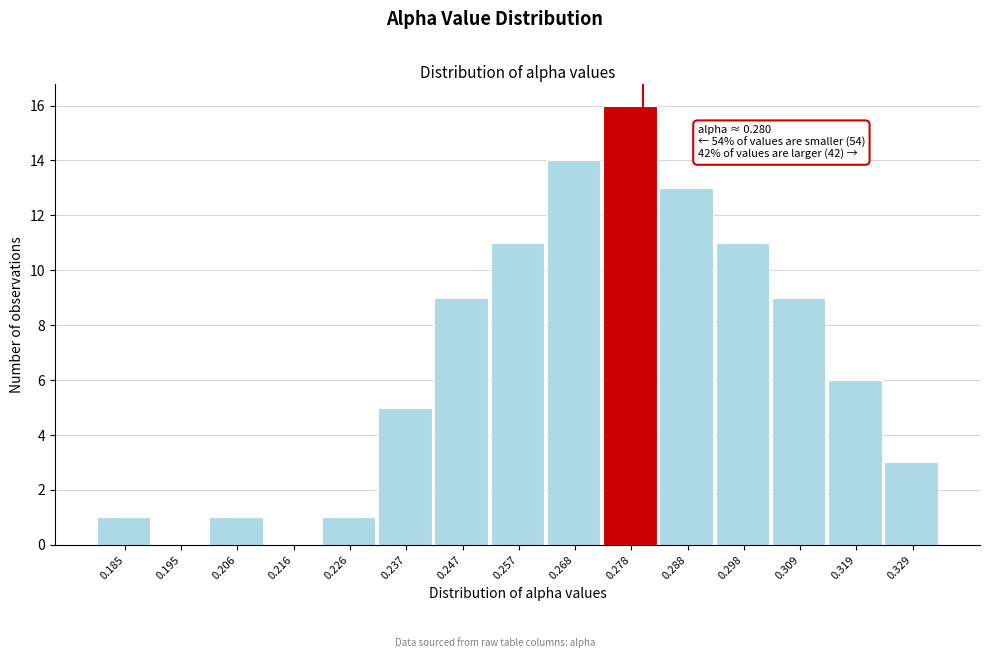

Over which range of the x-axis is the bar tallest?

0.272 to 0.284